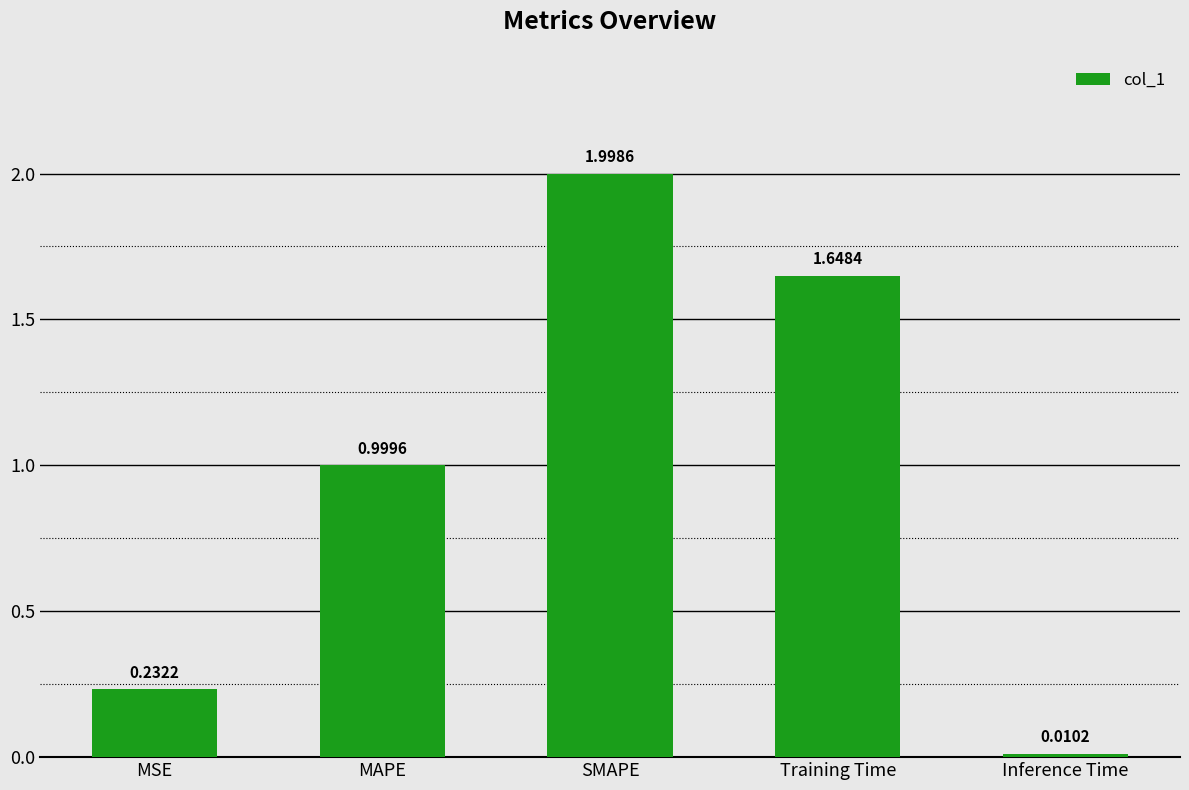

Which category has the highest value across all series?

SMAPE